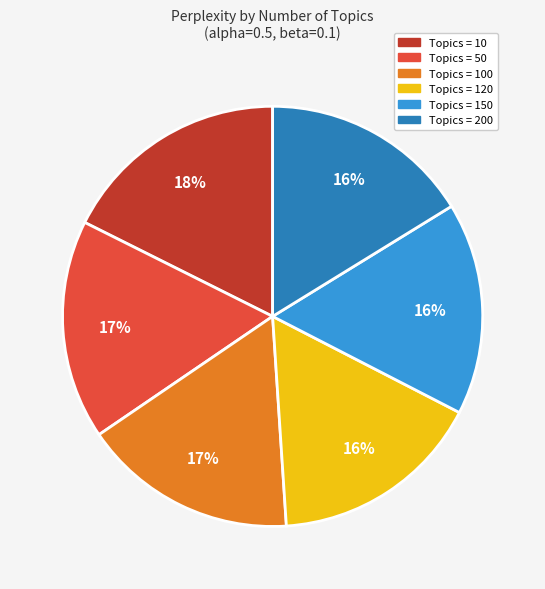

Does any single category account for the majority?

No